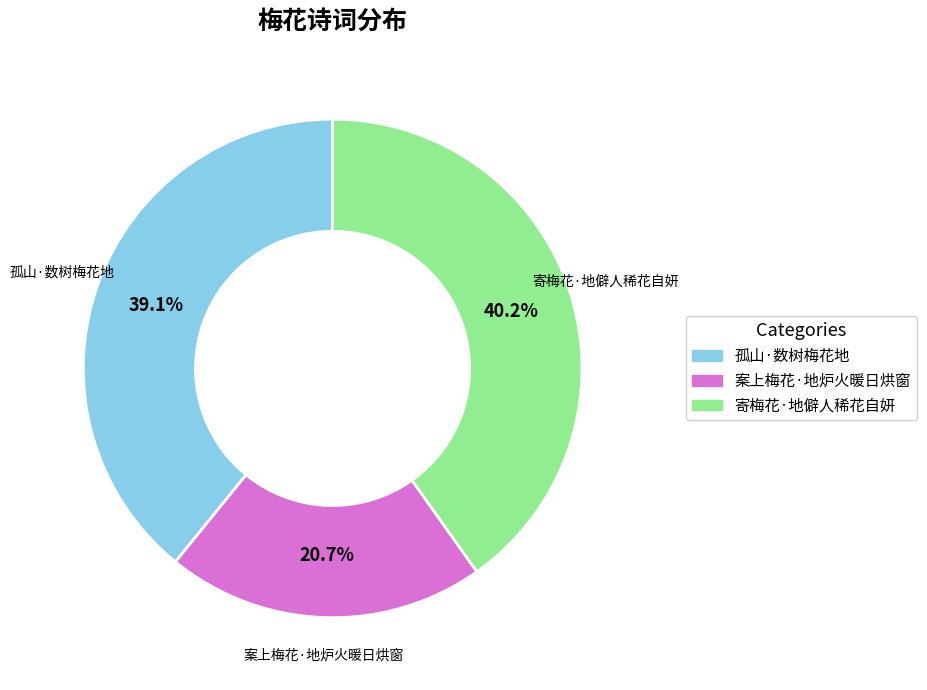

Is there any slice that represents more than half of the pie?

No